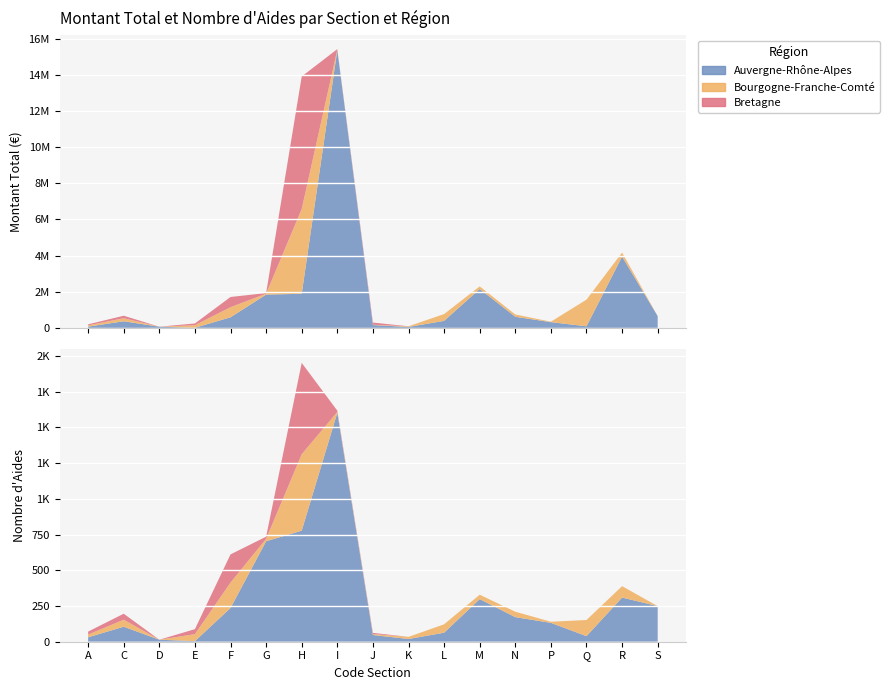

Reading right to left, extract all data points from this chart.

Auvergne-Rhône-Alpes: 652932.9	3944112.4	92031.6	321318.0	618734.0	2152906.7	391917.0	55500.0	158793.1	15361325.4	1889324.9	1845454.6	589886.4	9500.0	69000.0	370187.0	73000.0
Bourgogne-Franche-Comté: 0.0	223436.0	1474325.3	25500.0	126950.0	146600.0	377049.4	37524.7	17000.0	29500.0	4690978.5	49740.0	557772.0	141171.0	0.0	168295.8	72000.0
Bretagne: 0.0	0.0	0.0	0.0	0.0	0.0	0.0	0.0	122200.0	25500.0	7323644.6	33430.0	564908.0	98445.0	0.0	137906.0	55500.0